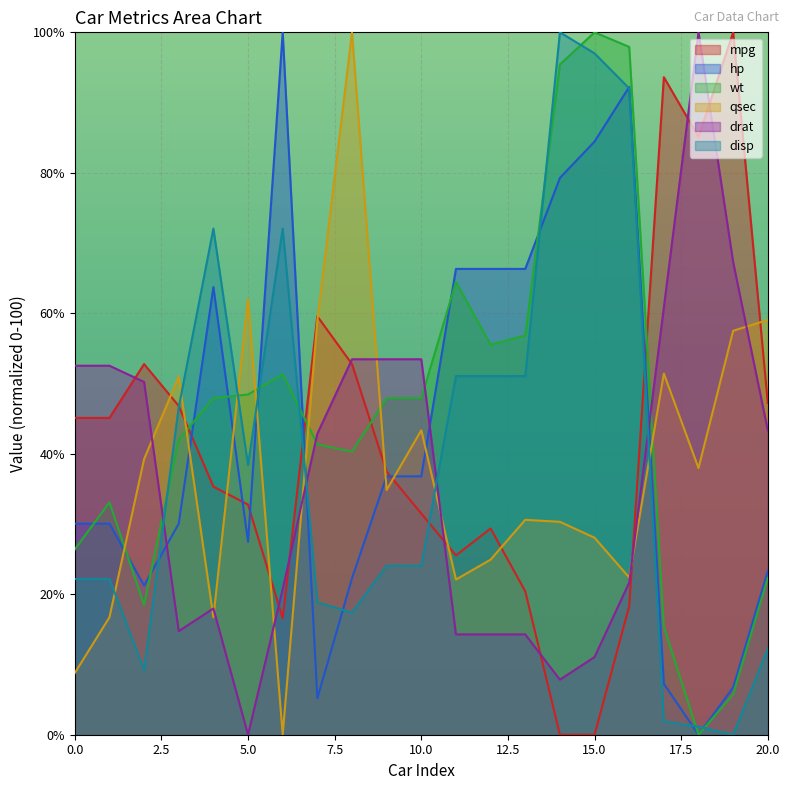

List the series in order of their peak value, highest first.

mpg, hp, wt, qsec, drat, disp